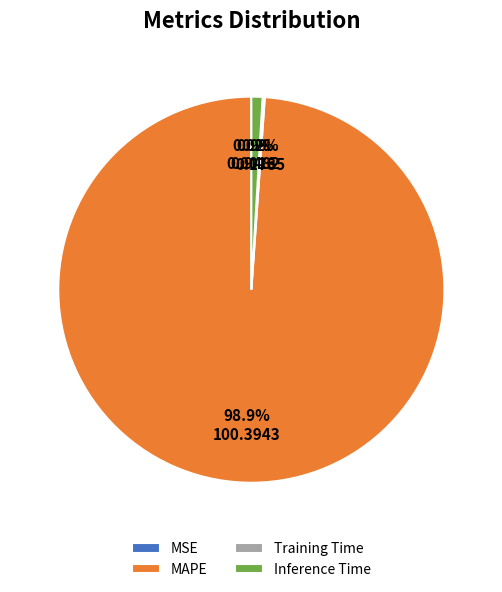

Is there a majority slice in this chart?

Yes